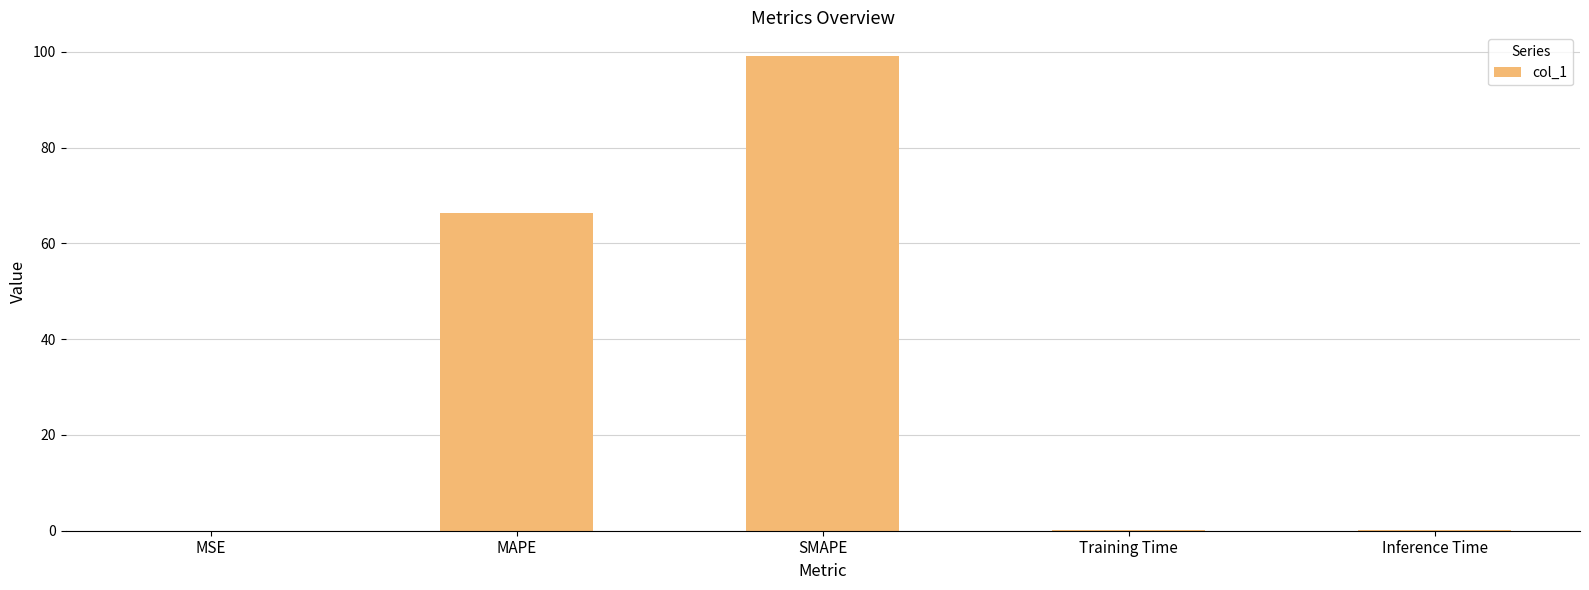

What is the sum of the values at SMAPE and Inference Time?

99.2